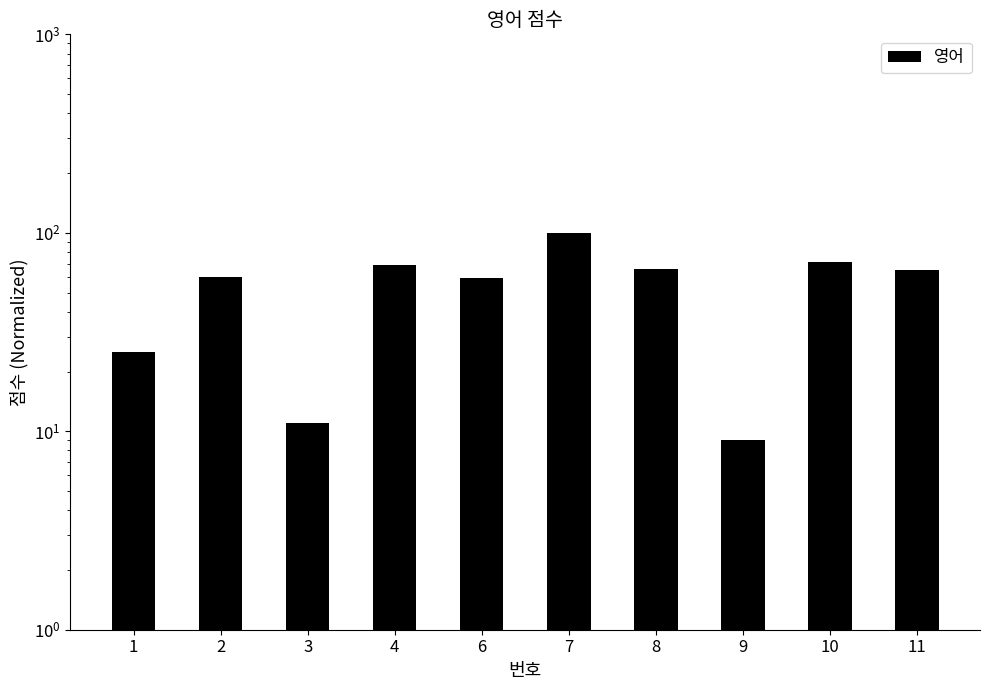

What is the ratio of the value at 7 to the value at 6?

1.7